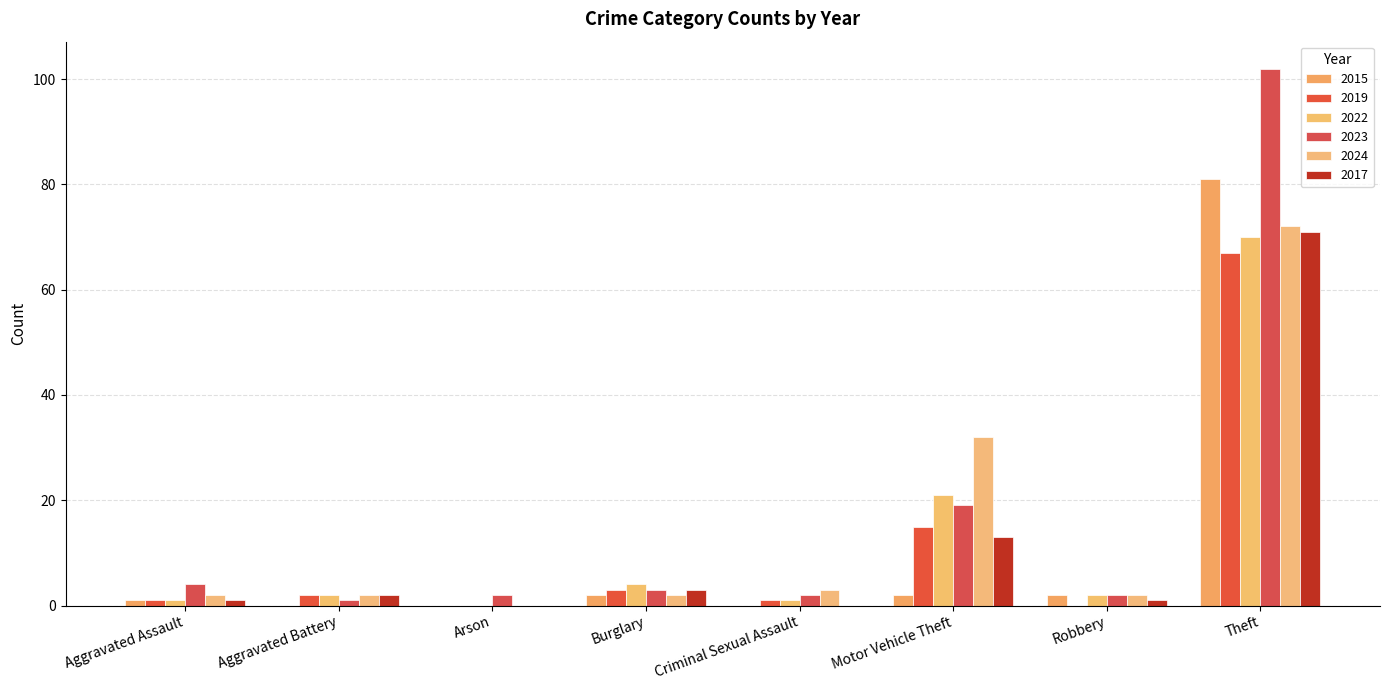

What are all the series names shown in the legend?

2015, 2019, 2022, 2023, 2024, 2017